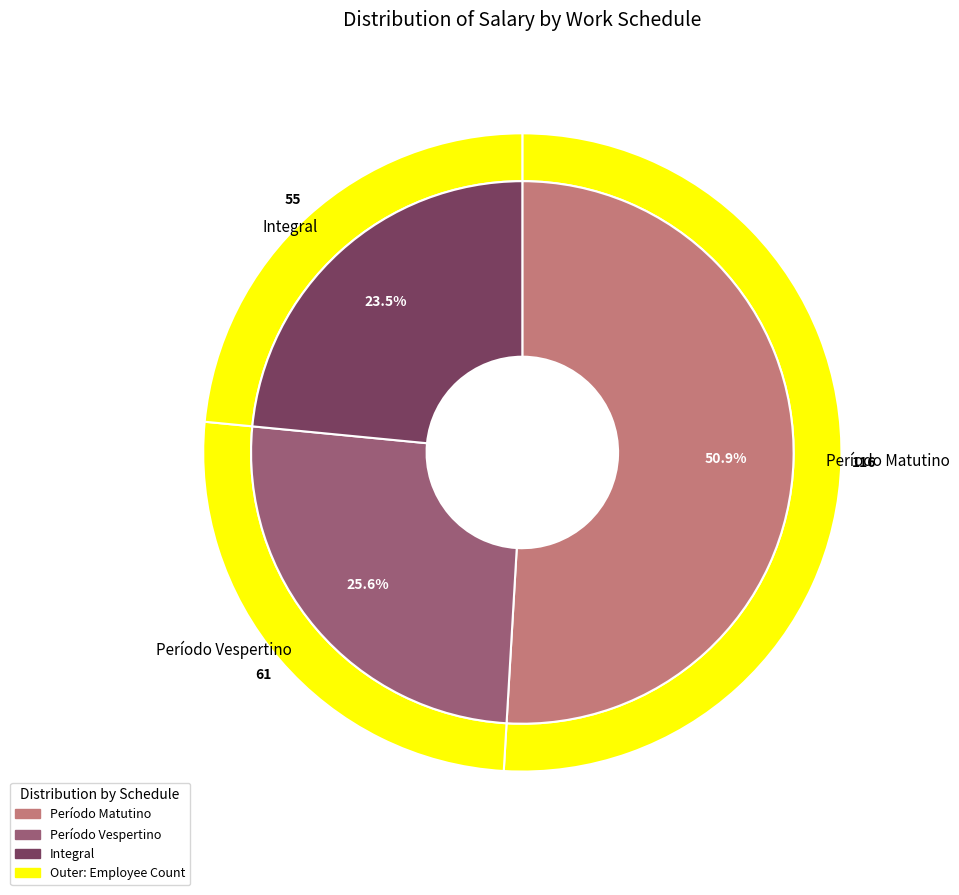

How much of the chart is everything except Período Vespertino?

74.4%